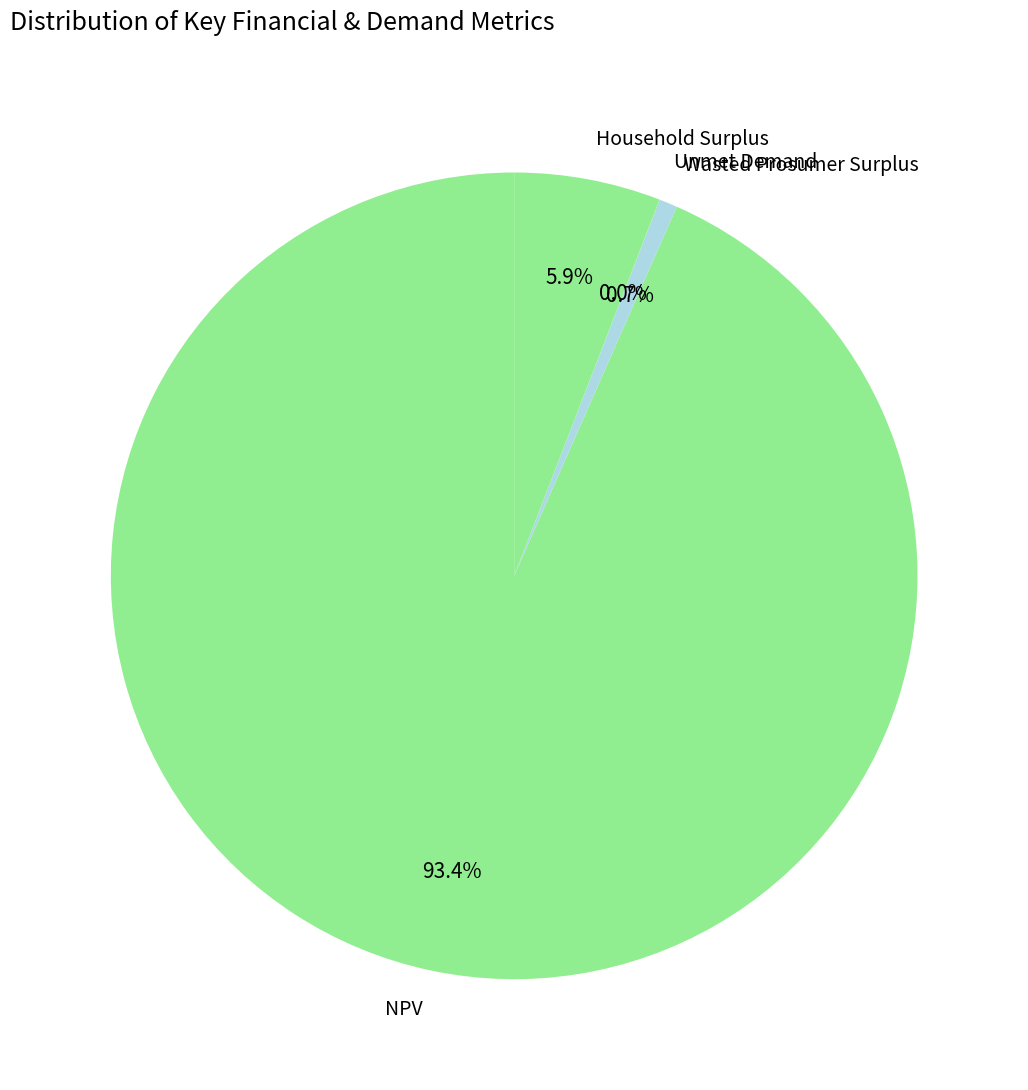

To the nearest percent, what portion does Wasted Prosumer Surplus represent?

1%